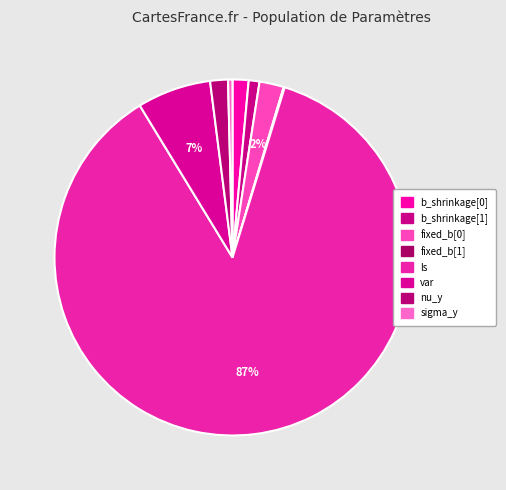

Which has a higher value, ls or var?

ls